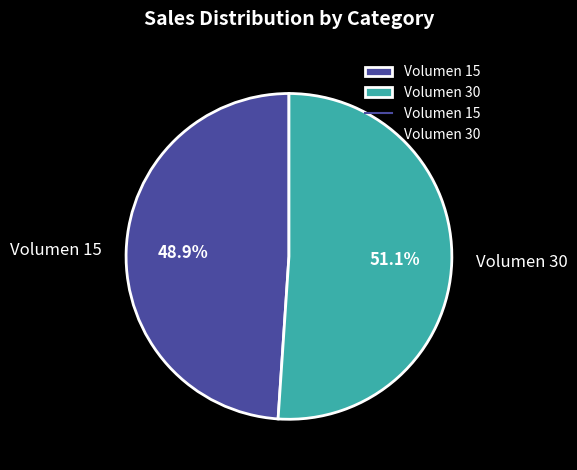

Which category has the biggest portion of the pie?

Volumen 30